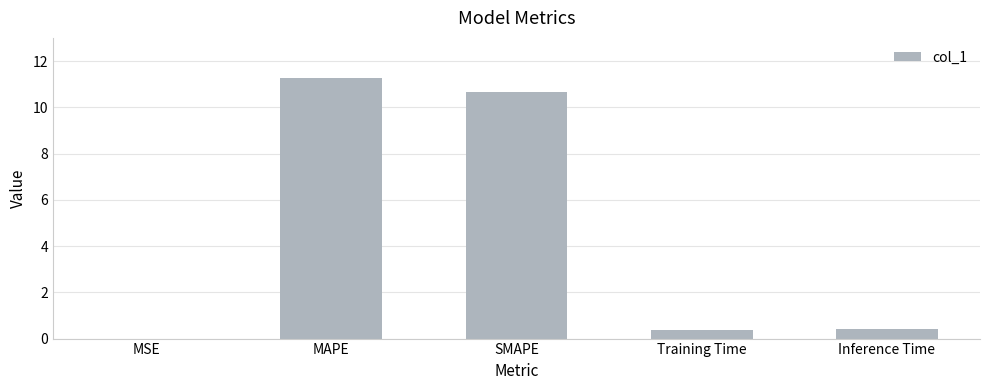

The chart shows a value of 19.1 at MAPE. True or false?

False